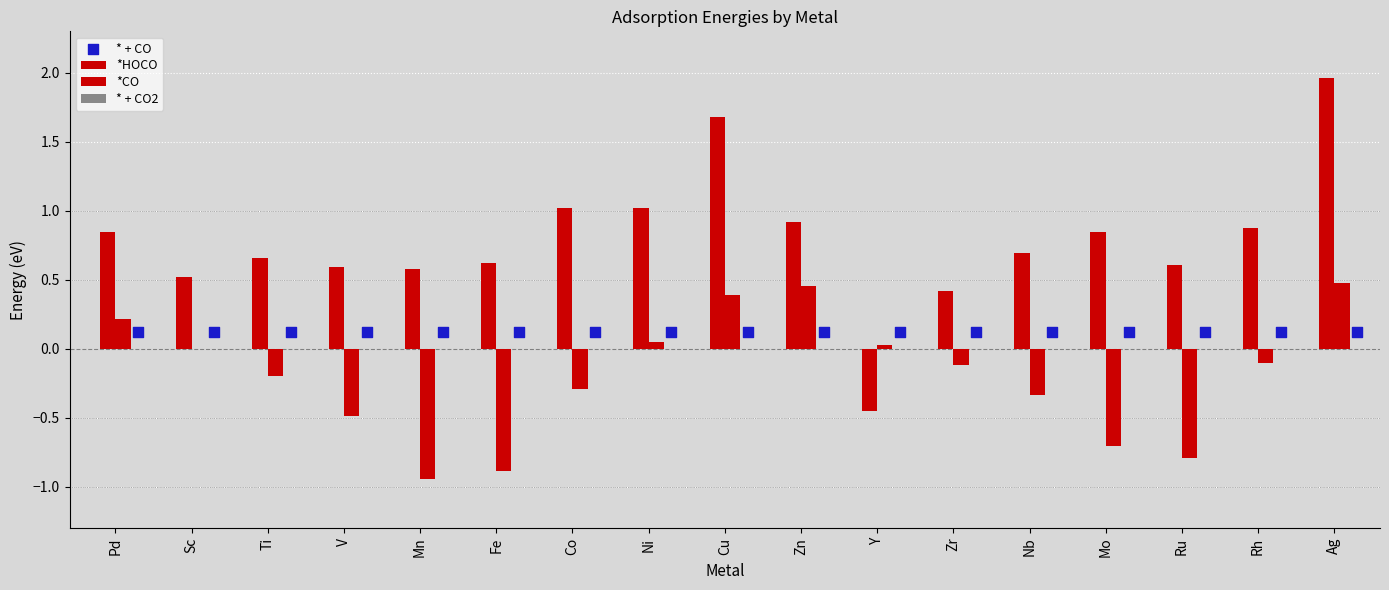

Which series reaches the maximum Y coordinate?

*HOCO